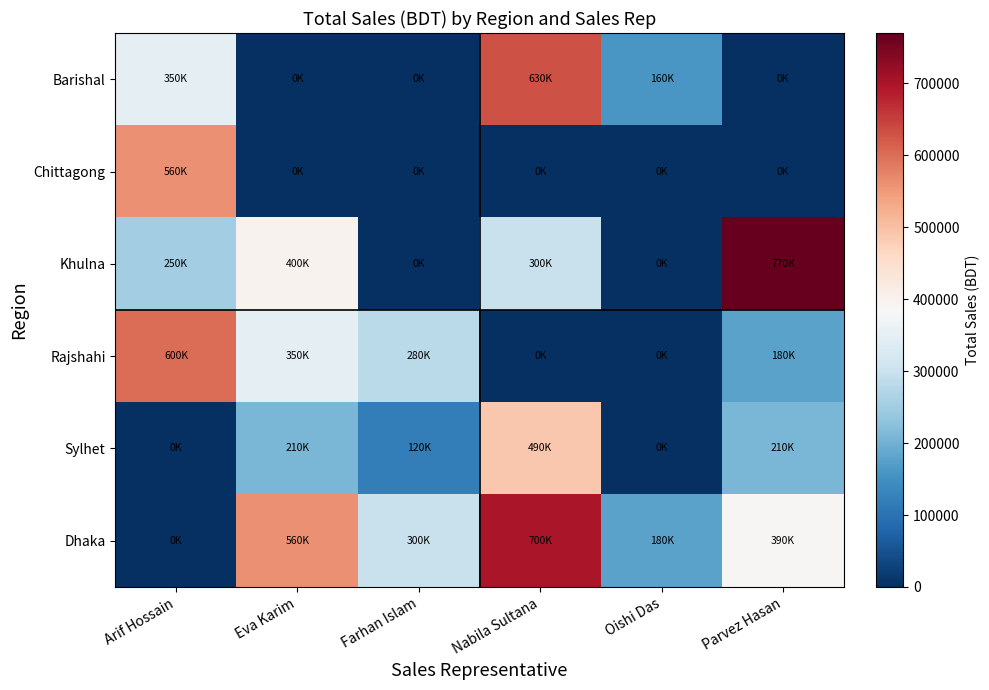

Which series has the largest range (max minus min)?

Khulna